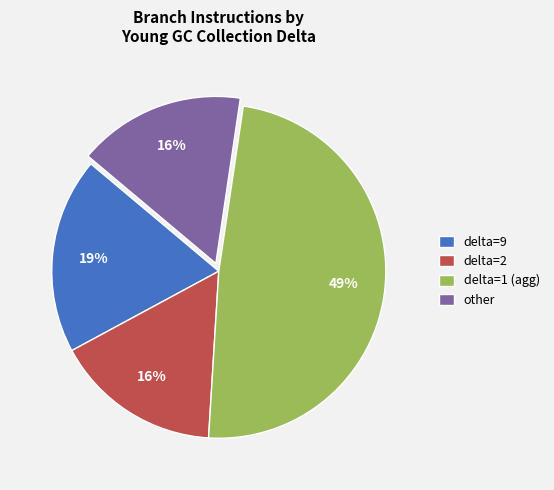

Which has a higher value, other or delta=9?

delta=9